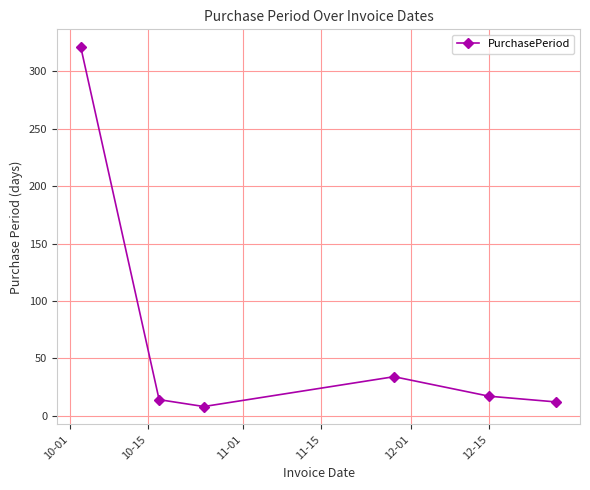

What is the average value?

68